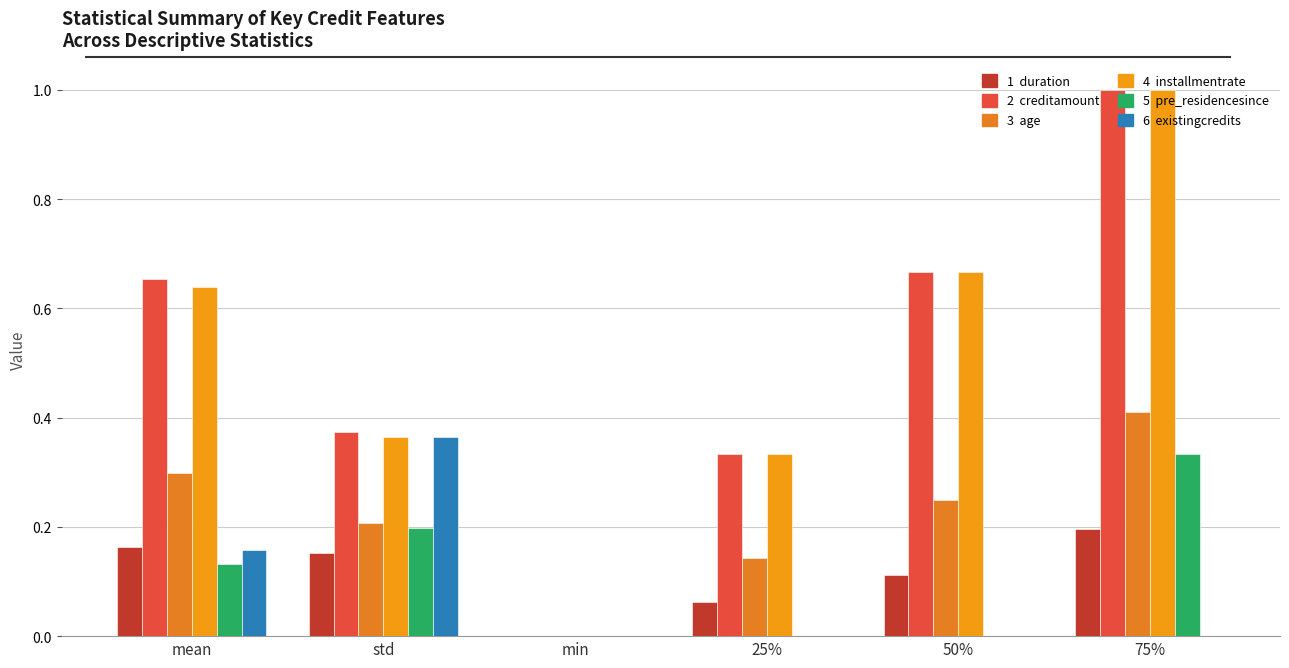

Are the bars grouped side by side (vs. stacked)?

Yes